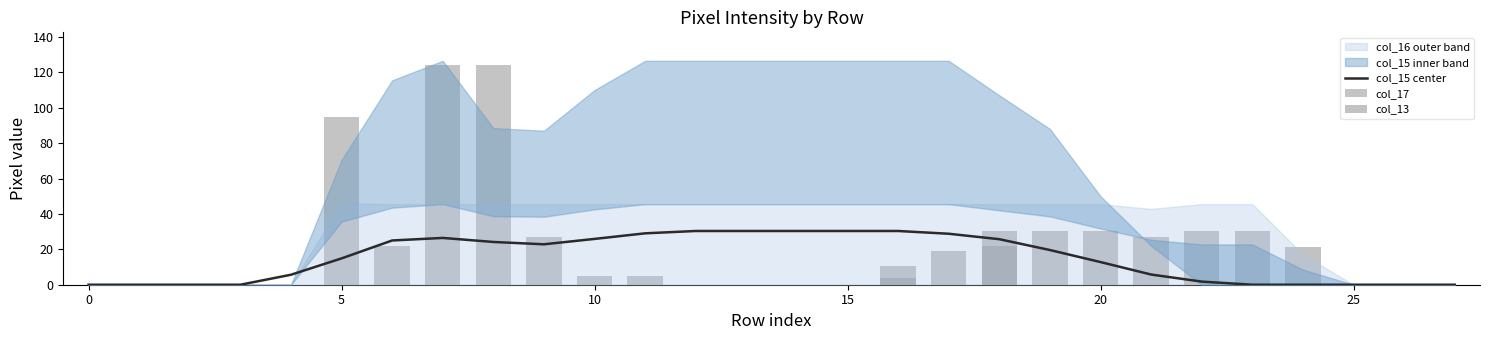

Is the value of col_17 at 0 greater than the value of col_13 at 5?

No